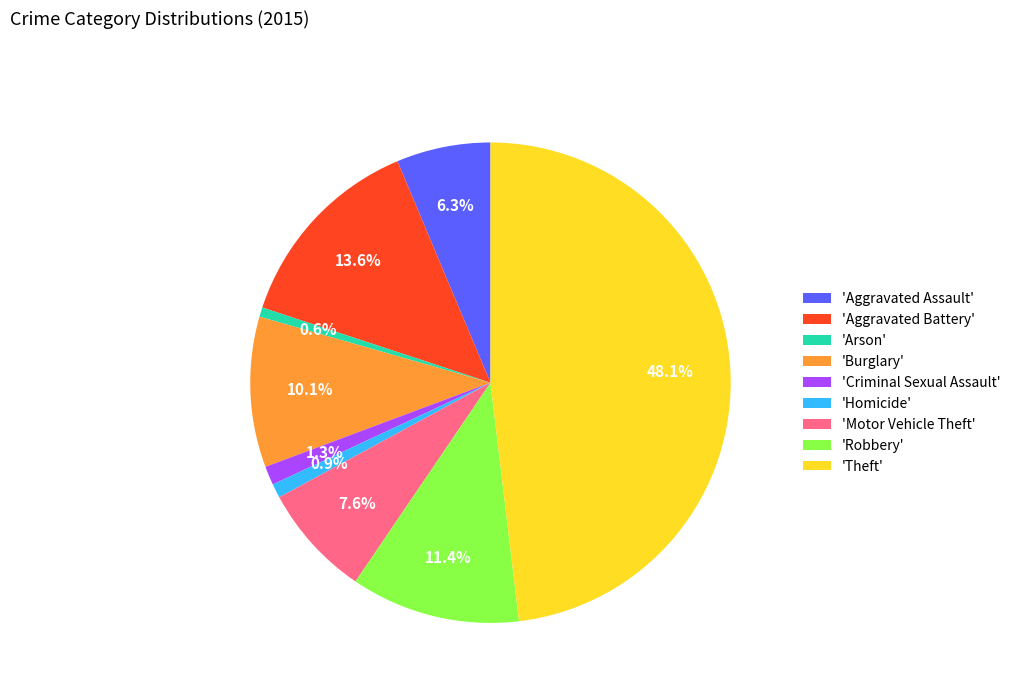

To the nearest percent, what is the average slice percentage?

11%